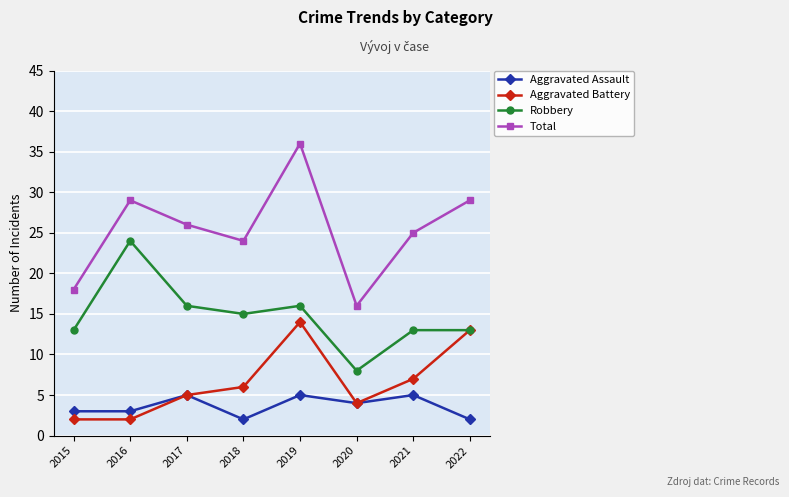

What is the spread (max minus min) of values at 2017?

21